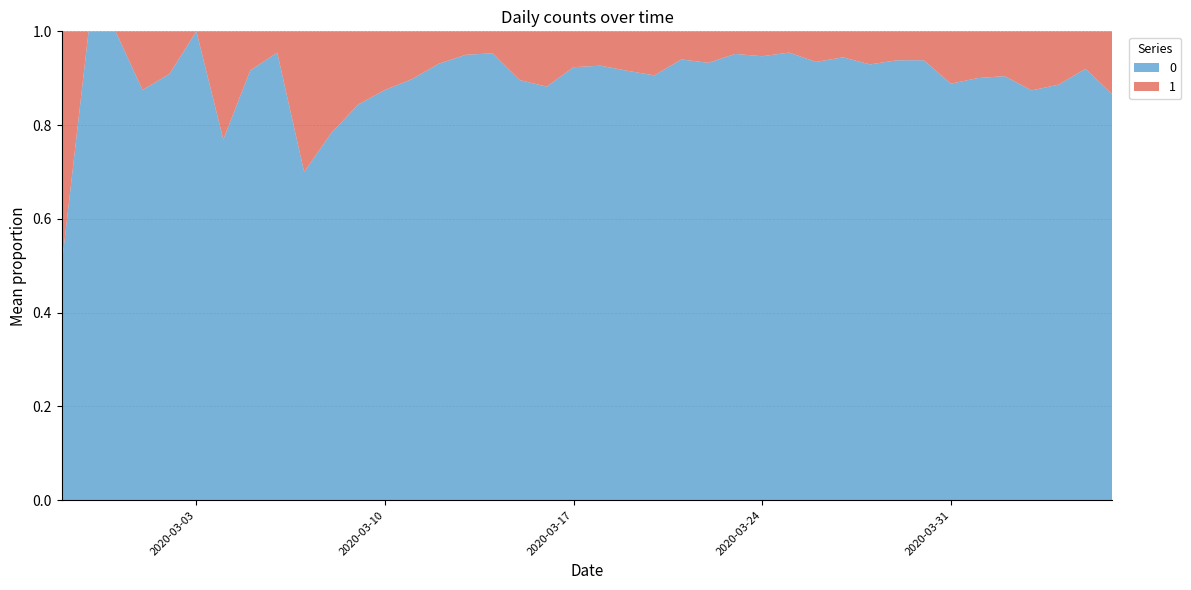

Reading right to left, extract all data points from this chart.

0: 2020-04-06=328	2020-04-05=230	2020-04-04=187	2020-04-03=340	2020-04-02=350	2020-04-01=316	2020-03-31=310	2020-03-30=442	2020-03-29=258	2020-03-28=303	2020-03-27=562	2020-03-26=444	2020-03-25=442	2020-03-24=428	2020-03-23=454	2020-03-22=236	2020-03-21=204	2020-03-20=241	2020-03-19=261	2020-03-18=177	2020-03-17=145	2020-03-16=142	2020-03-15=69	2020-03-14=61	2020-03-13=76	2020-03-12=54	2020-03-11=44	2020-03-10=28	2020-03-09=27	2020-03-08=18	2020-03-07=7	2020-03-06=21	2020-03-05=11	2020-03-04=10	2020-03-03=8	2020-03-02=10	2020-03-01=7	2020-02-29=1	2020-02-28=4	2020-02-27=2
1: 2020-04-06=51	2020-04-05=20	2020-04-04=24	2020-04-03=49	2020-04-02=37	2020-04-01=35	2020-03-31=39	2020-03-30=29	2020-03-29=17	2020-03-28=23	2020-03-27=33	2020-03-26=31	2020-03-25=21	2020-03-24=24	2020-03-23=23	2020-03-22=17	2020-03-21=13	2020-03-20=25	2020-03-19=24	2020-03-18=14	2020-03-17=12	2020-03-16=19	2020-03-15=8	2020-03-14=3	2020-03-13=4	2020-03-12=4	2020-03-11=5	2020-03-10=4	2020-03-09=5	2020-03-08=5	2020-03-07=3	2020-03-06=1	2020-03-05=1	2020-03-04=3	2020-03-03=0	2020-03-02=1	2020-03-01=1	2020-02-29=0	2020-02-28=0	2020-02-27=2